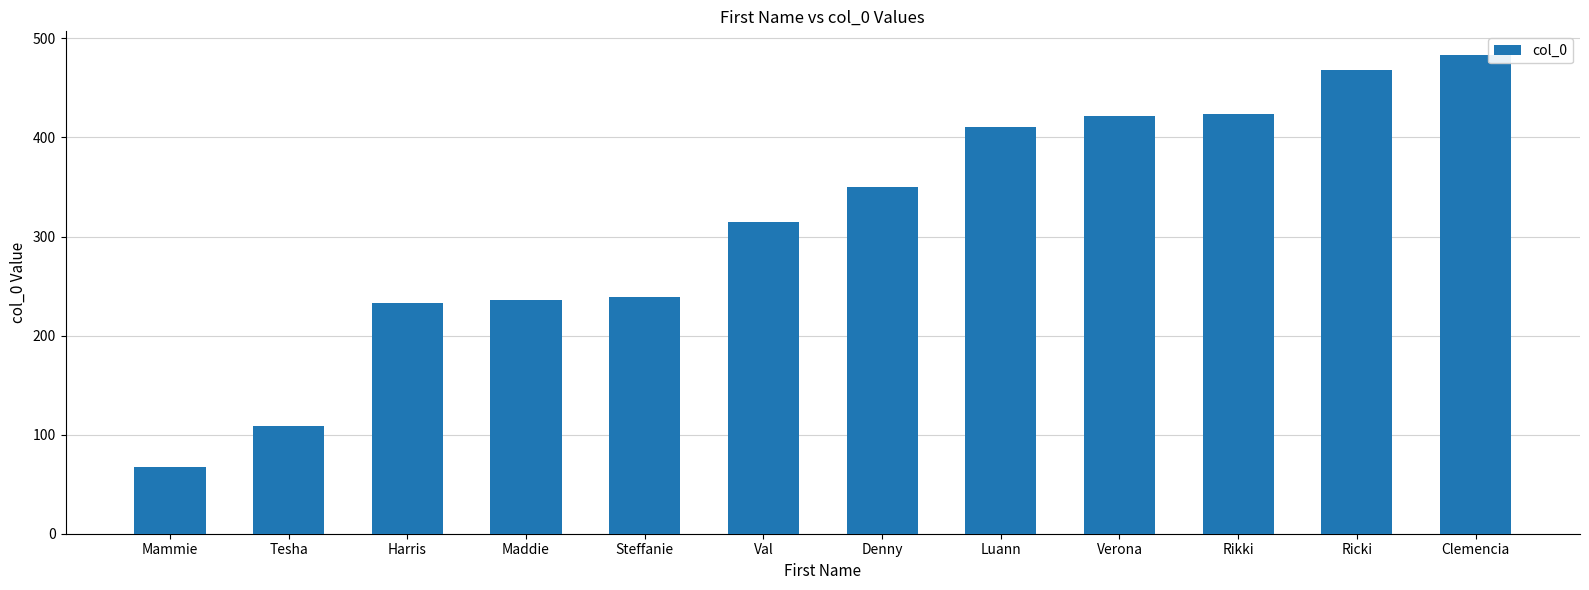

What is the ratio of the value at Harris to the value at Luann?

0.6